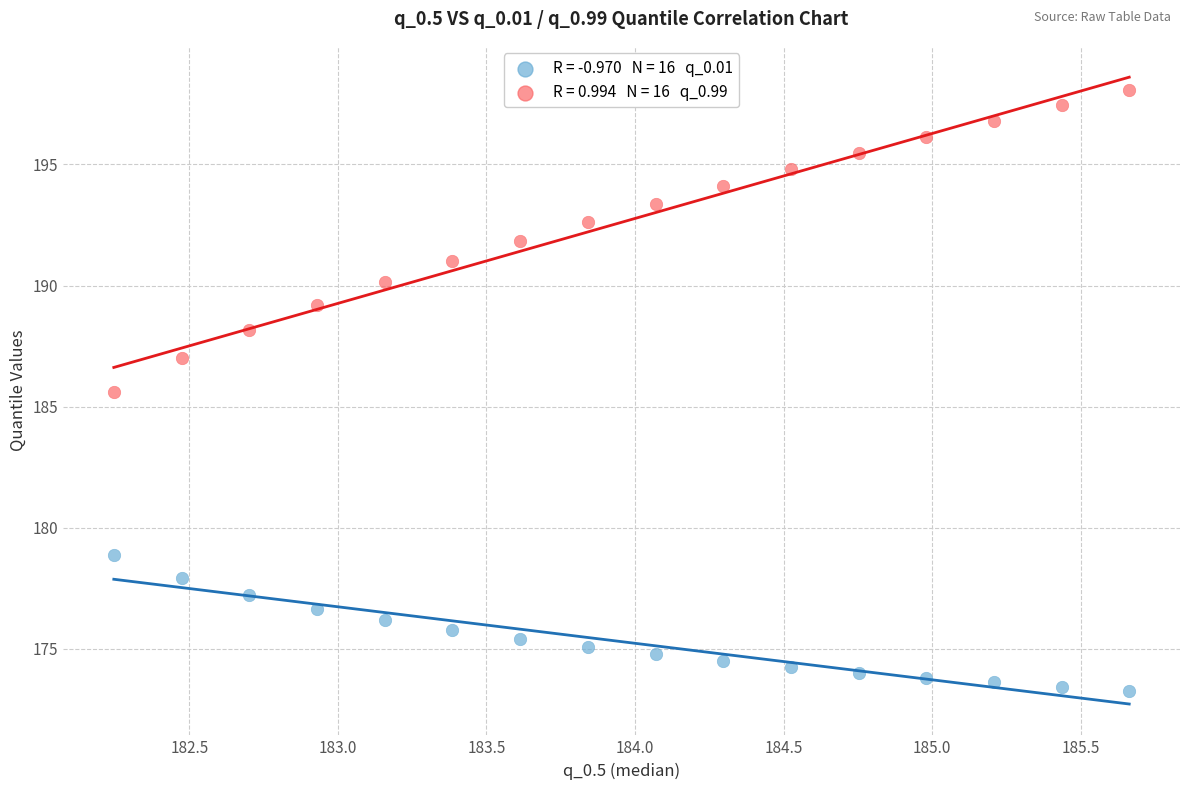

Across all data points, what is the range of Y values (max minus min)?

24.8